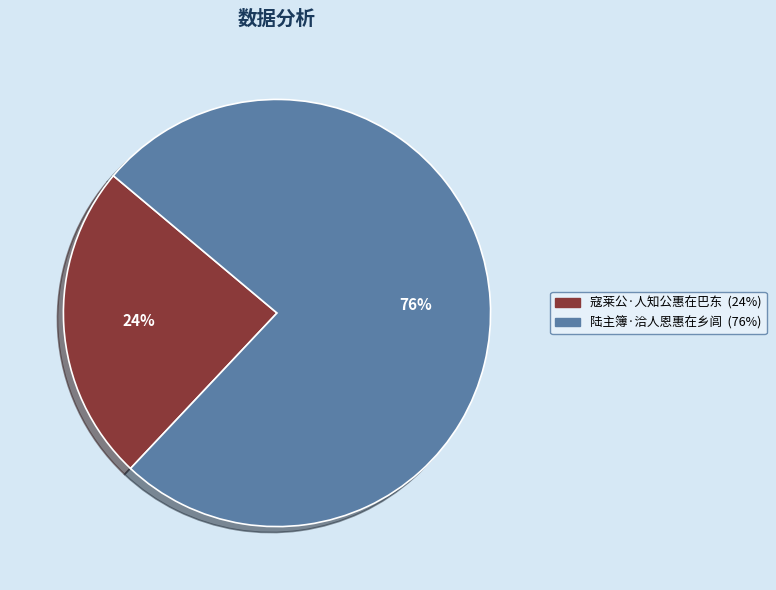

Do 寇莱公·人知公惠在巴东 and 陆主簿·洽人恩惠在乡闾 together represent more than half of the pie?

Yes